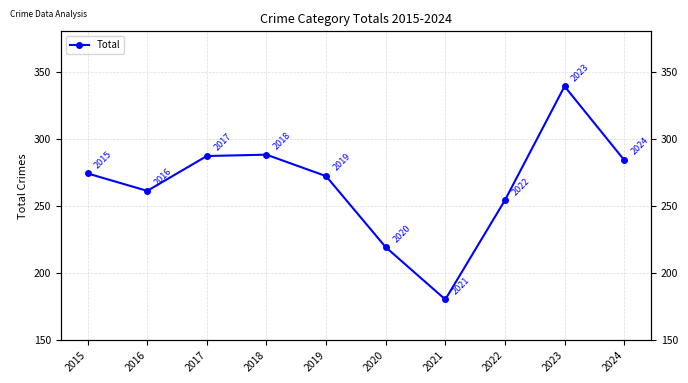

Is it true that the value at 2022 is 350?

False